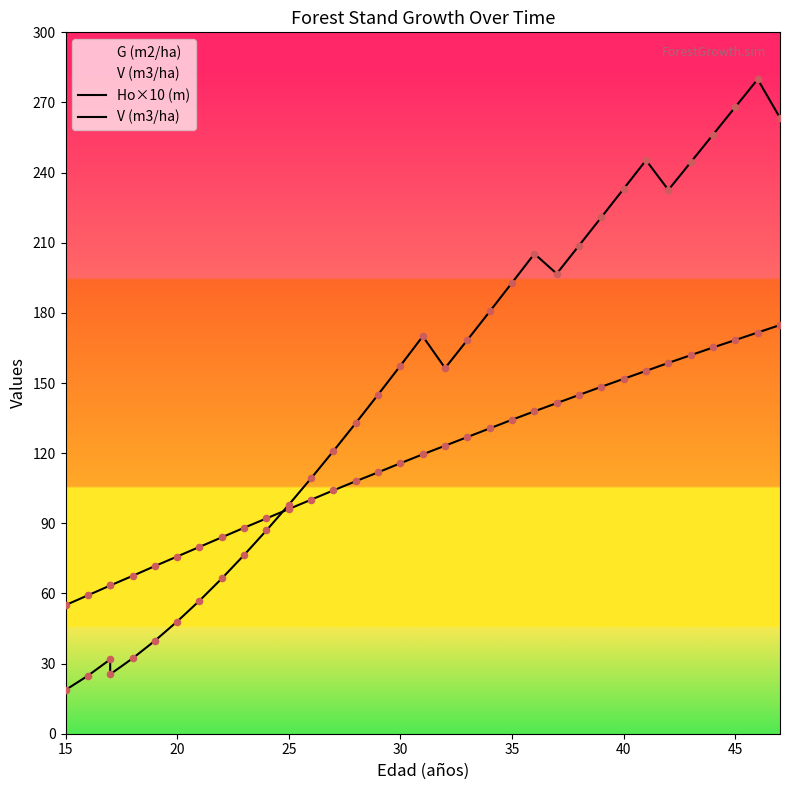

At how many categories does at least one series exceed 108?

22